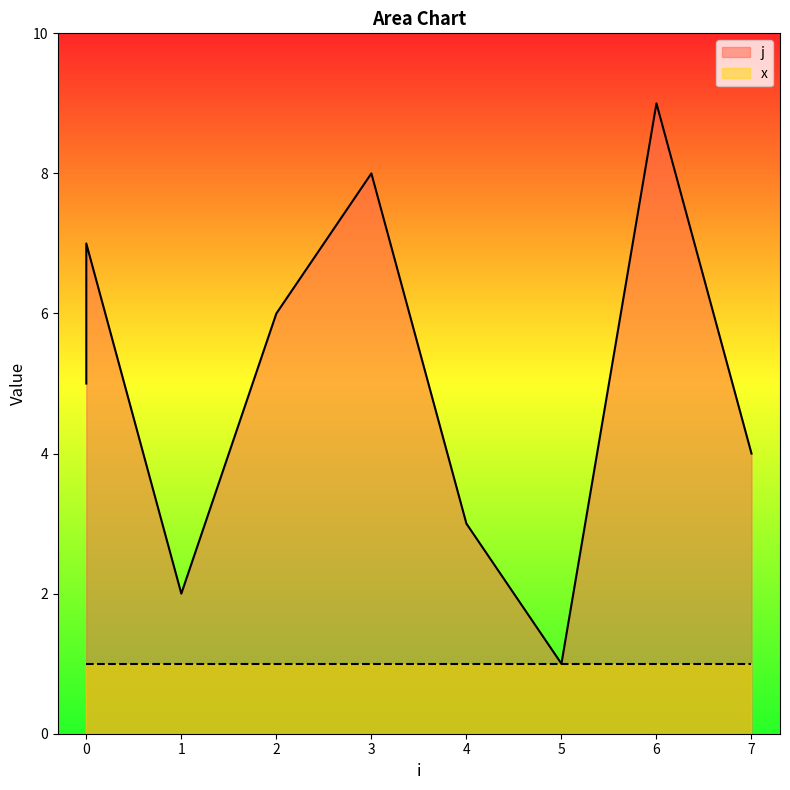

List the labels in order of value, smallest first.

5, 1, 4, 7, 0, 2, 0, 3, 6